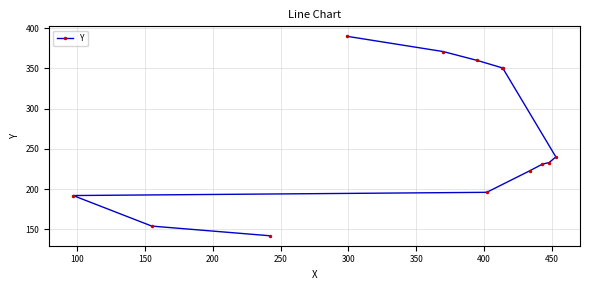

How many lines are shown in the chart?

1